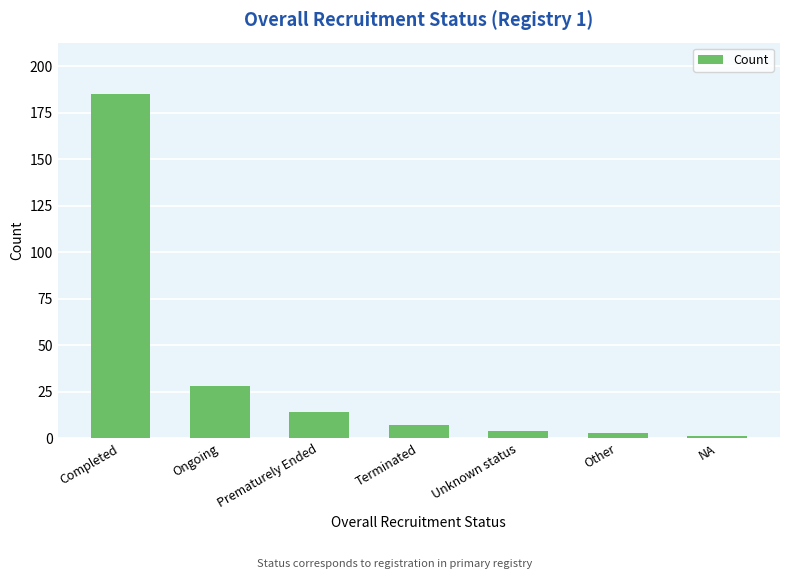

What is the difference between the second highest and second lowest values?

25